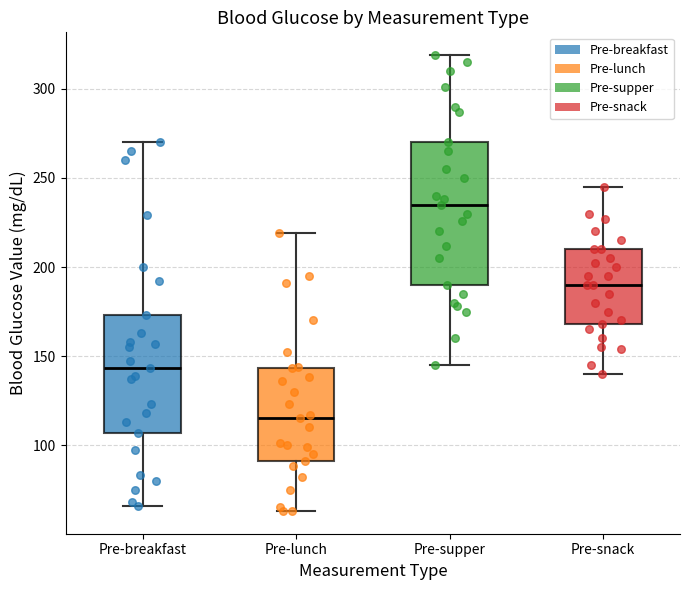

Reading left to right, transcribe this box plot: for each box, give where its median line is, the range the box spans, and where its two whiskers end, as read against the y-axis. The values are not printed on the chart, so give them approximately, as read against the axis.

Pre-breakfast: median 145, box 105 to 175, whiskers 65 to 270
Pre-lunch: median 115, box 90 to 145, whiskers 65 to 220
Pre-supper: median 235, box 190 to 270, whiskers 145 to 320
Pre-snack: median 190, box 170 to 210, whiskers 140 to 245